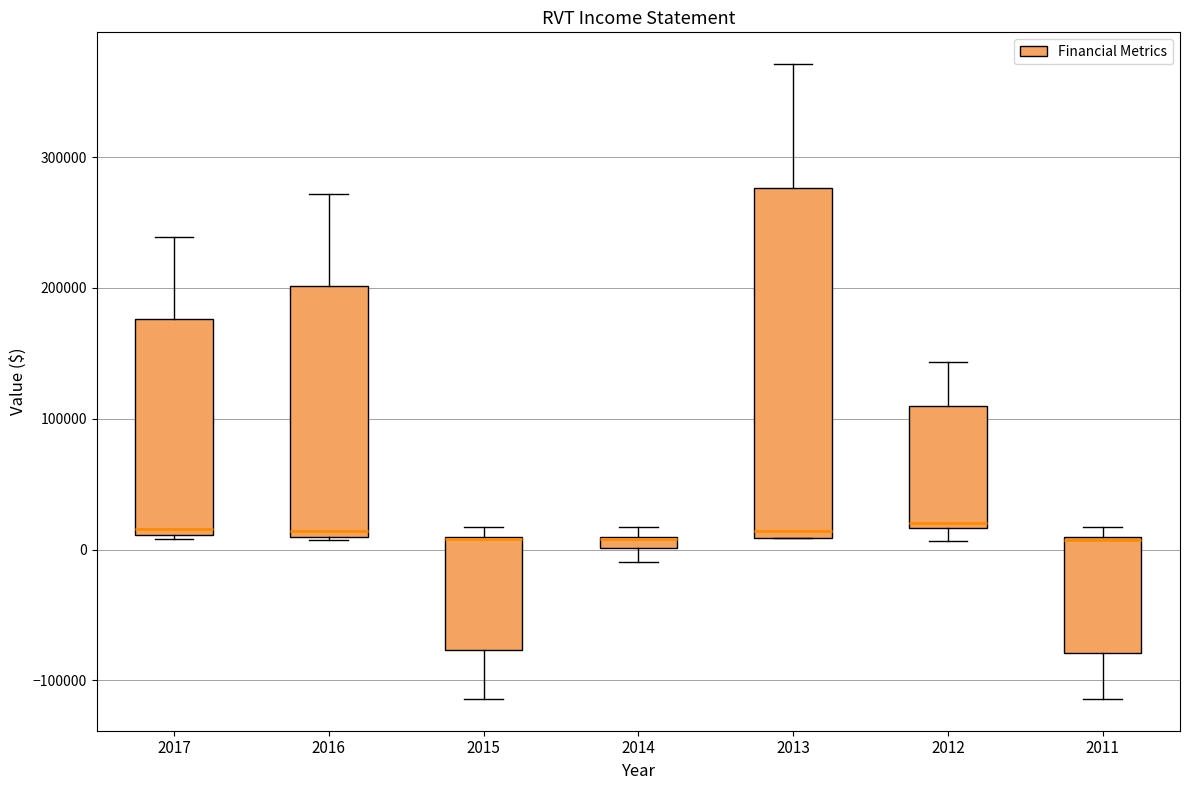

Where does the upper whisker of the box at x = 2012 end on the y-axis? The values are not printed on the chart, so give them approximately, as read against the axis.

140000